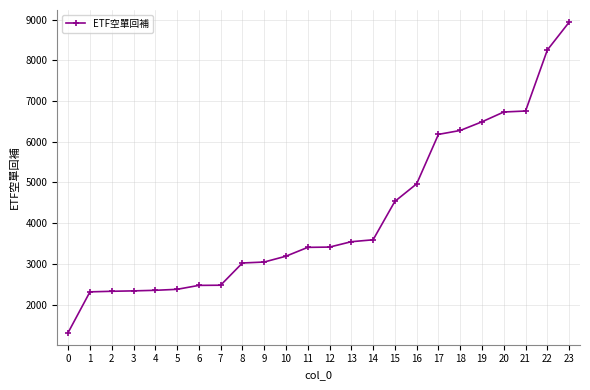

What is the smallest value displayed?

1314